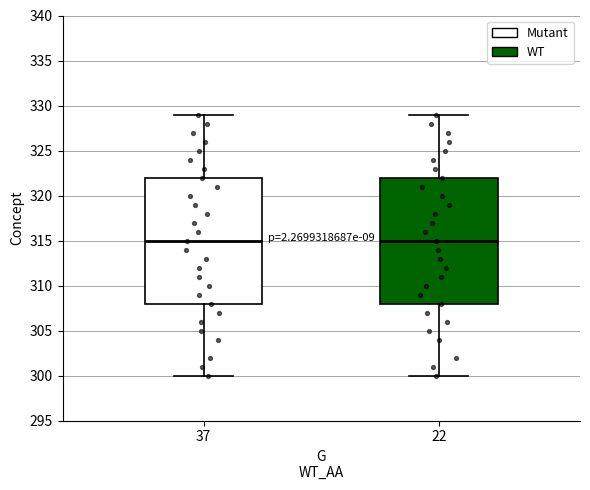

Where is the lower edge of the box at x = 37 on the y-axis? The values are not printed on the chart, so give them approximately, as read against the axis.

308